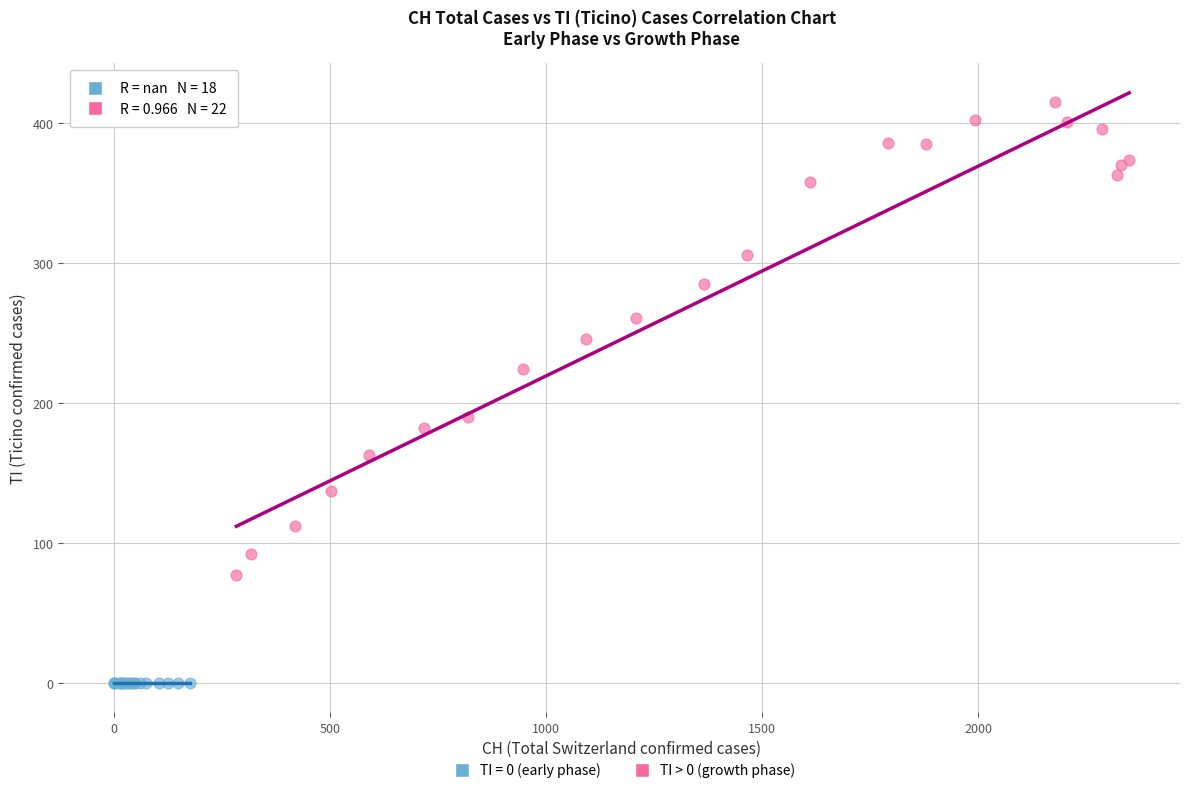

Which series contains the lowest Y value?

TI = 0 (early phase)